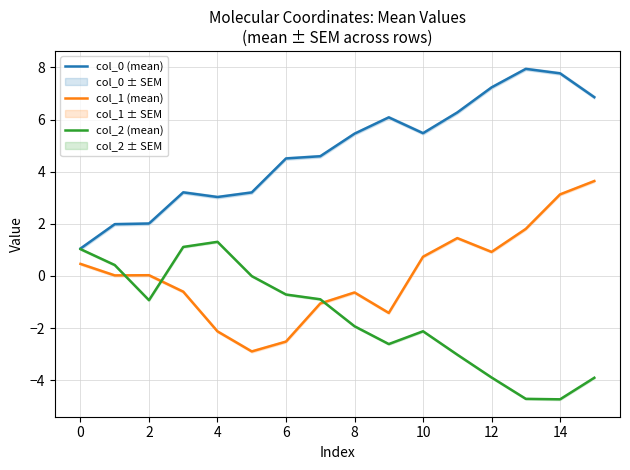

The value of col_1 (mean) at 6 is -2.5. True or false?

True